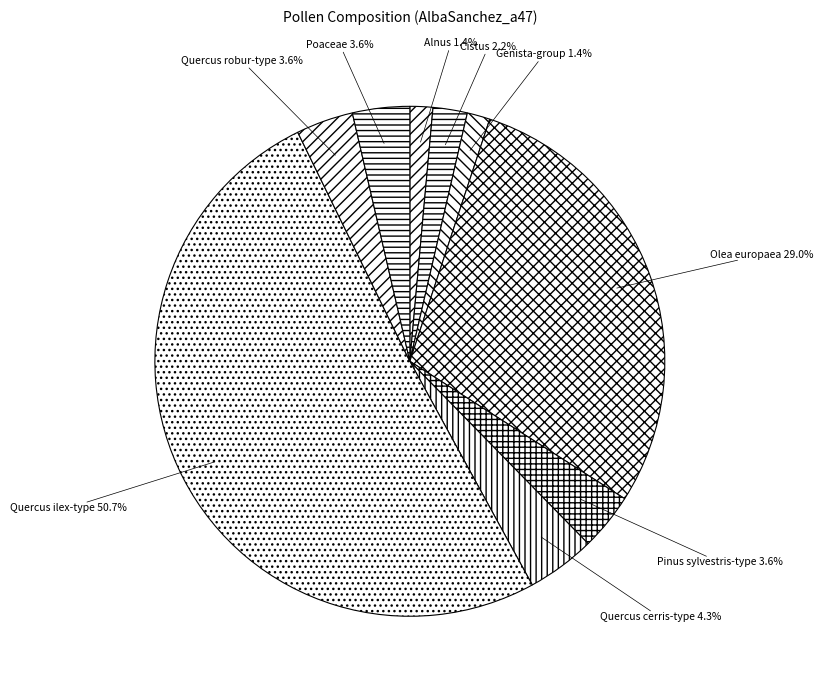

What is the largest slice in the pie chart?

Quercus ilex-type